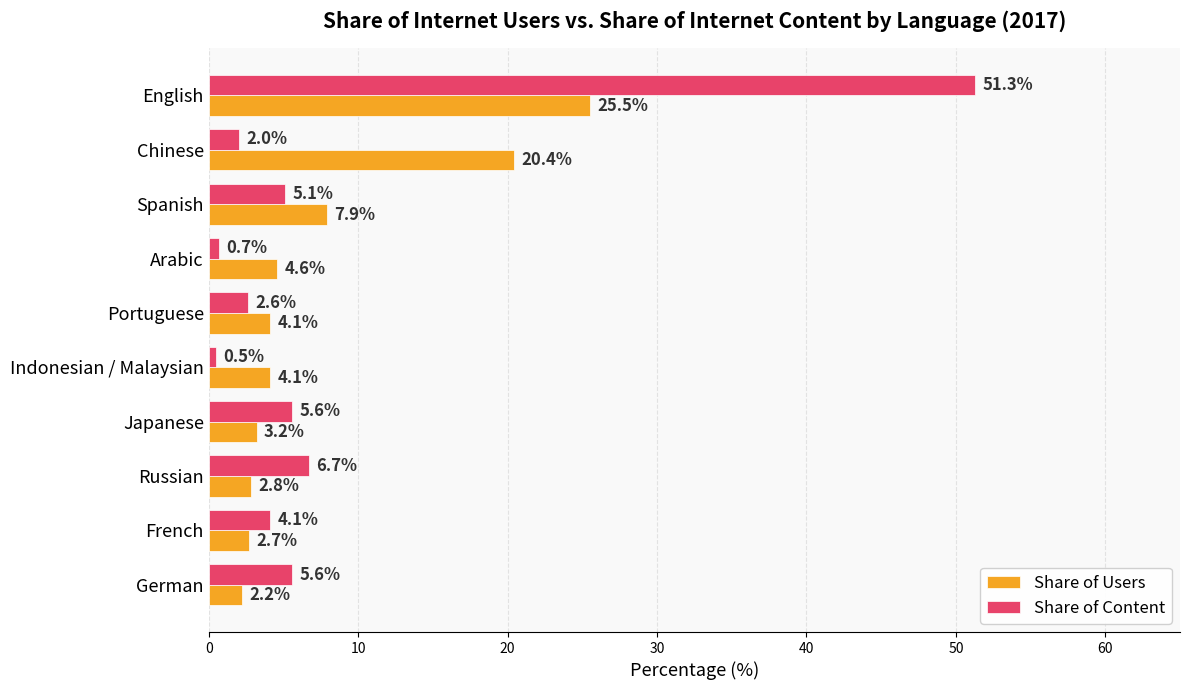

The Share of Content series shows 2.0 at Chinese. True or false?

True